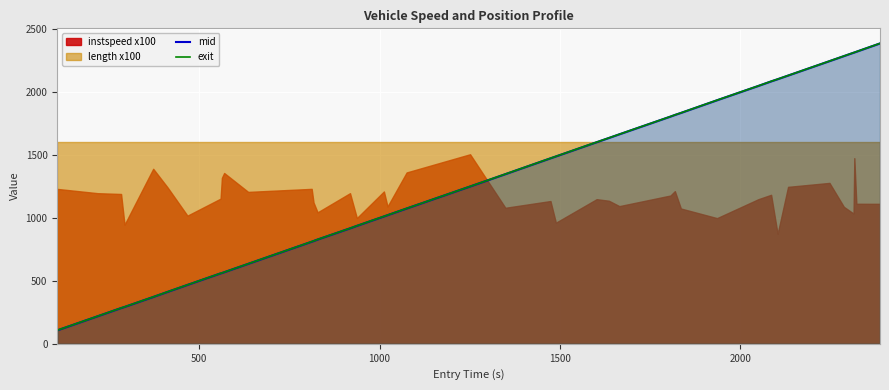

What is the minimum value for exit?

107.6